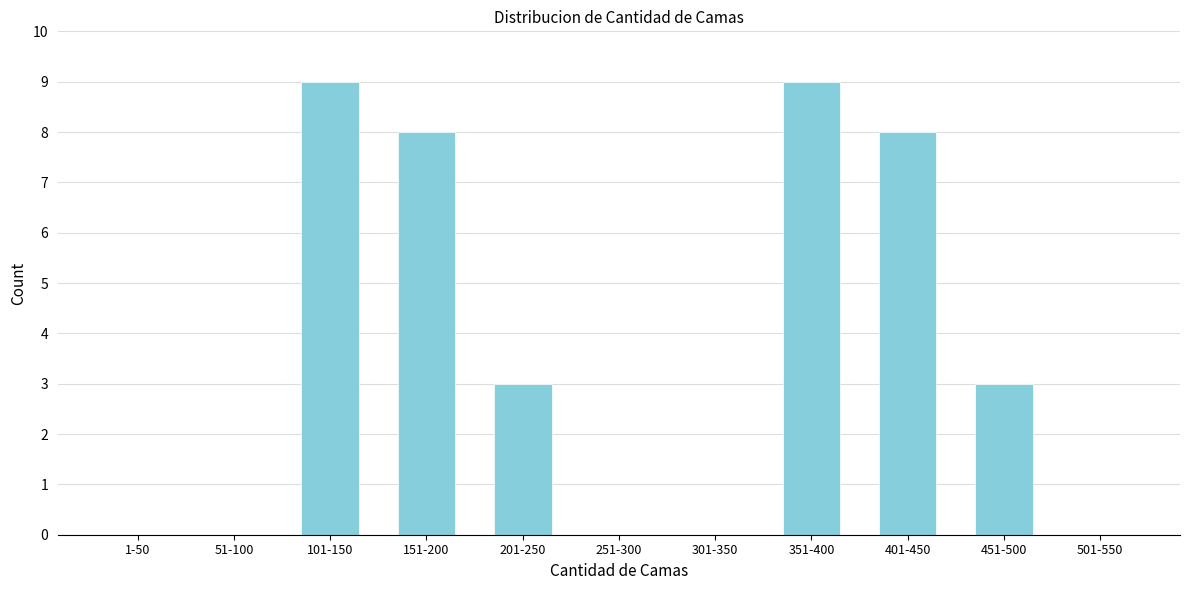

Reading left to right, list all the values displayed in this chart.

1-50=0	51-100=0	101-150=9	151-200=8	201-250=3	251-300=0	301-350=0	351-400=9	401-450=8	451-500=3	501-550=0